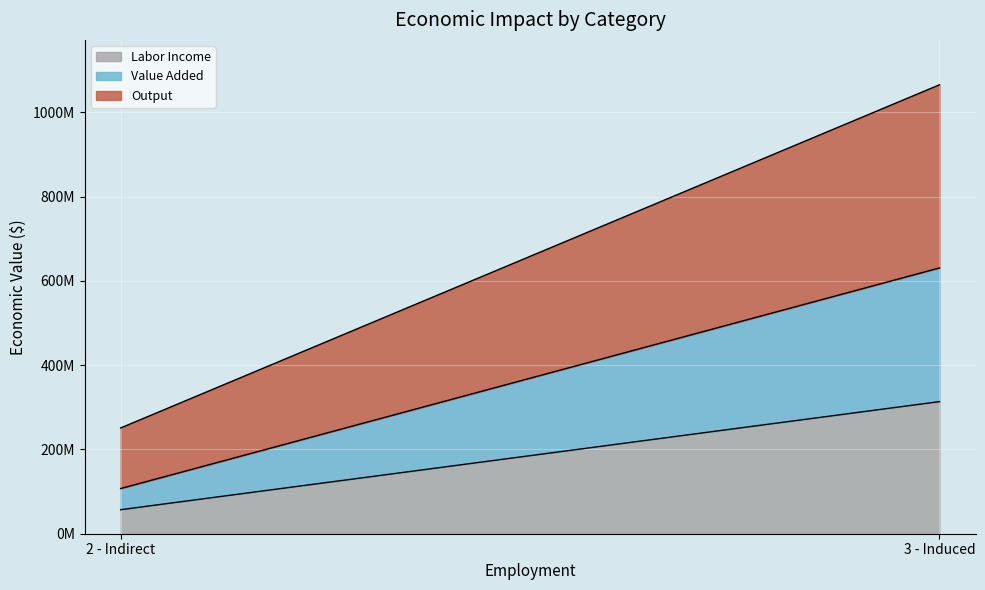

What is the label of the 2nd point from the left?

3 - Induced